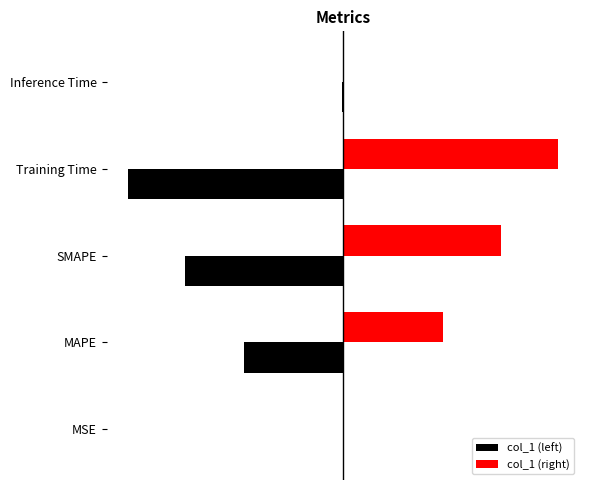

What are all the series names shown in the legend?

col_1 (left), col_1 (right)